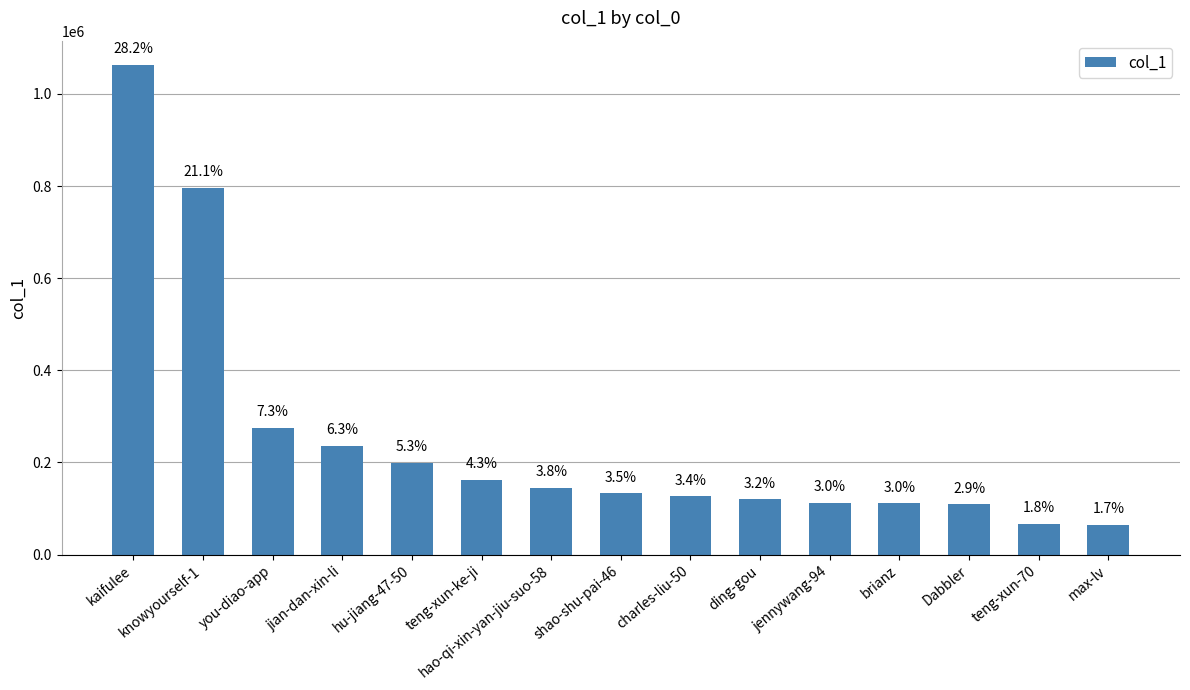

List the labels in order of value, largest first.

kaifulee, knowyourself-1, you-diao-app, jian-dan-xin-li, hu-jiang-47-50, teng-xun-ke-ji, hao-qi-xin-yan-jiu-suo-58, shao-shu-pai-46, charles-liu-50, ding-gou, jennywang-94, brianz, Dabbler, teng-xun-70, max-lv